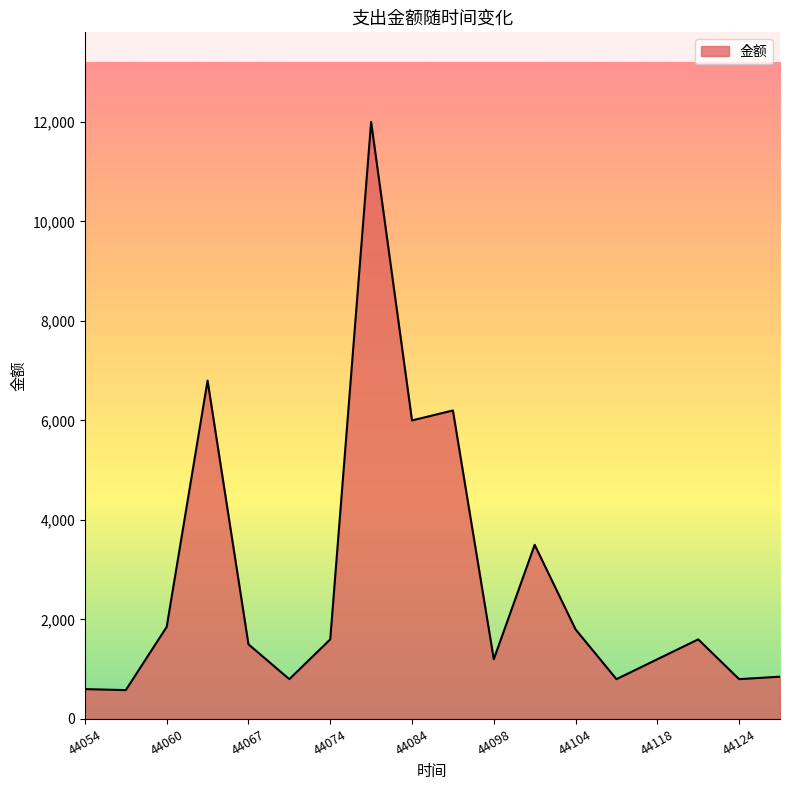

What is the minimum value shown in the chart?

580